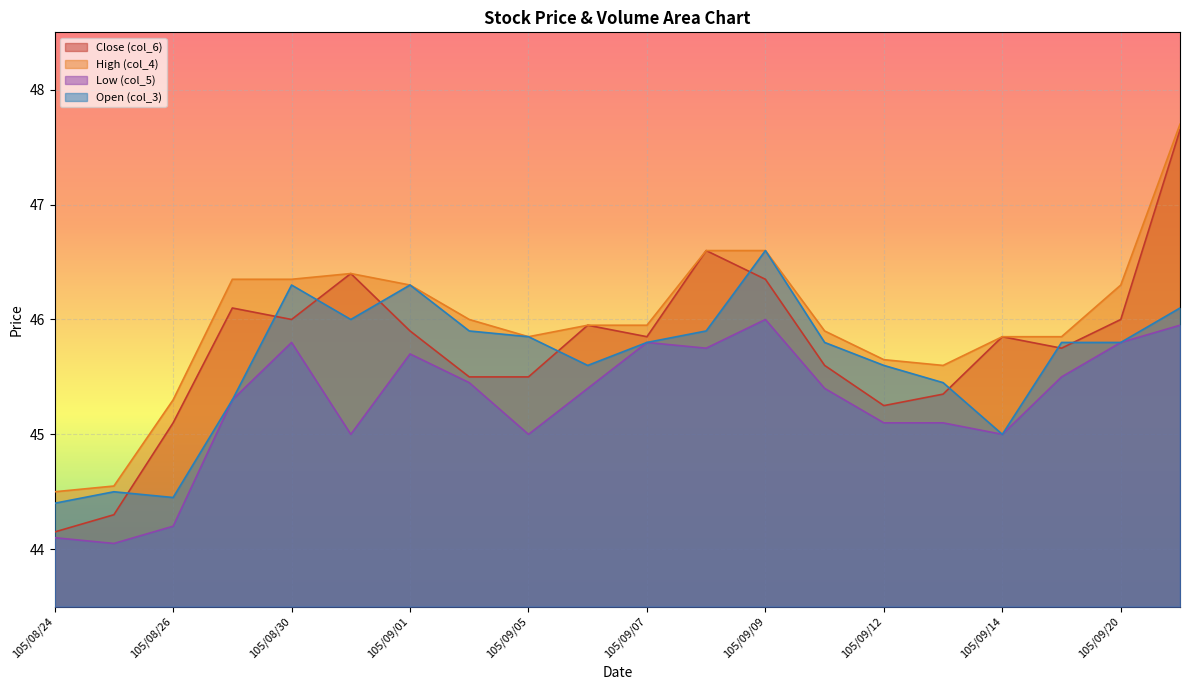

How many lines are shown in the chart?

4